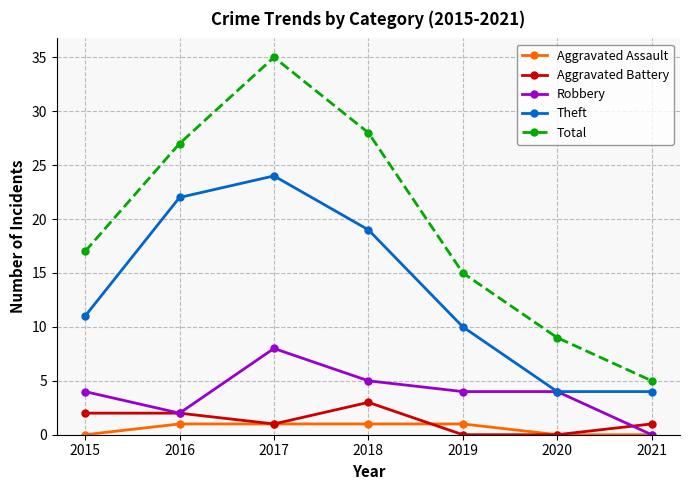

At which label is Total closest to 20?

2015